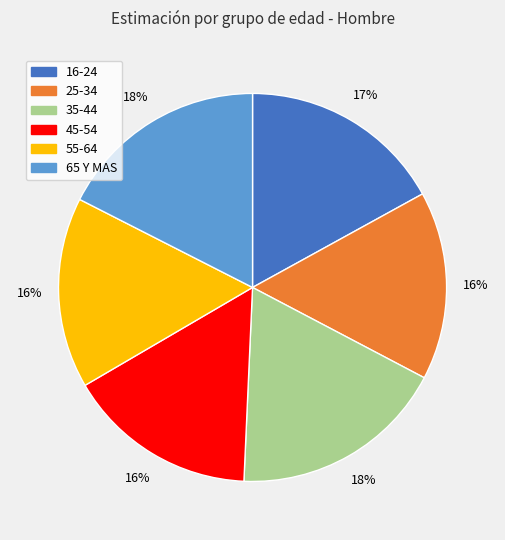

Combined, do 65 Y MAS and 35-44 account for over 50%?

No